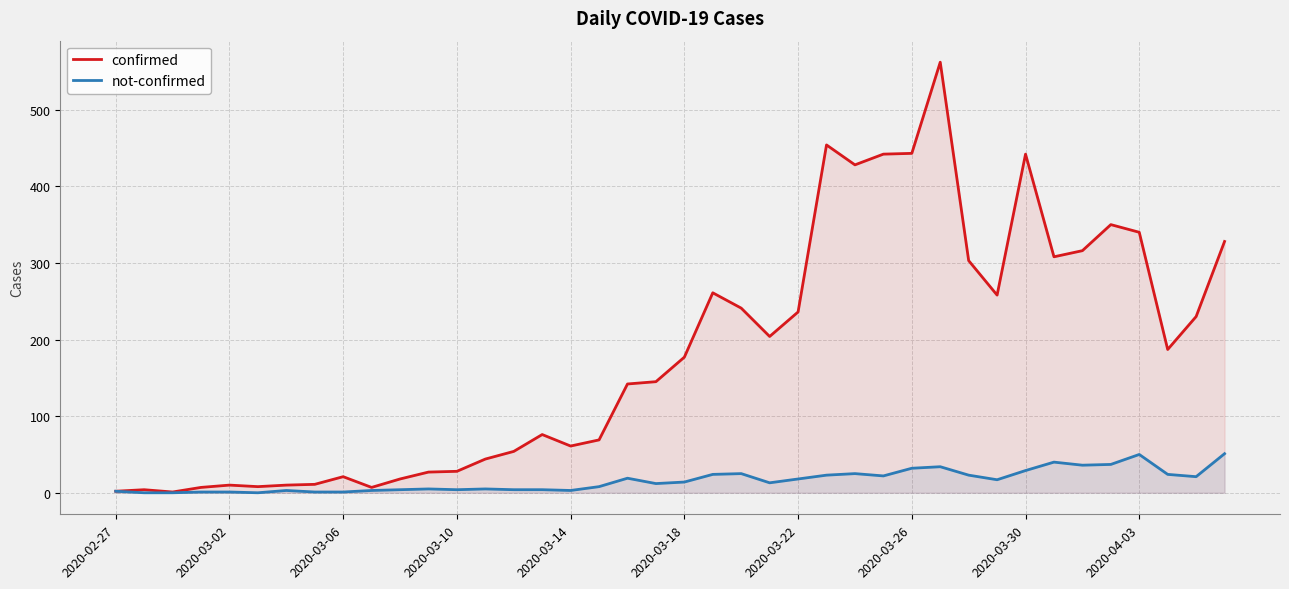

The value of not-confirmed at 10 is 4. True or false?

True